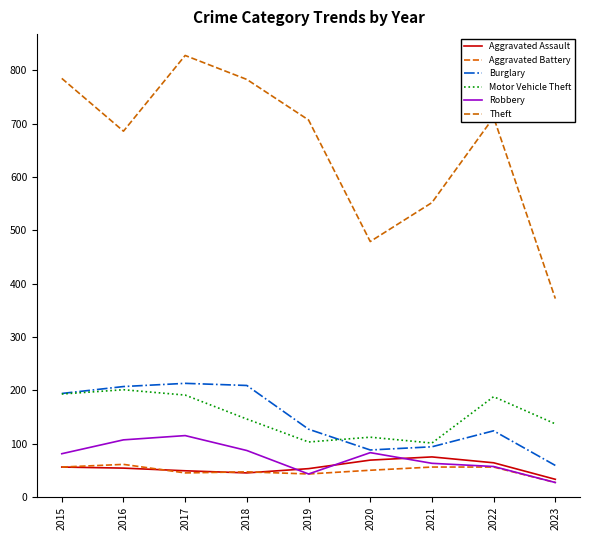

True or false: Motor Vehicle Theft has a value of 101 at 2021.

True